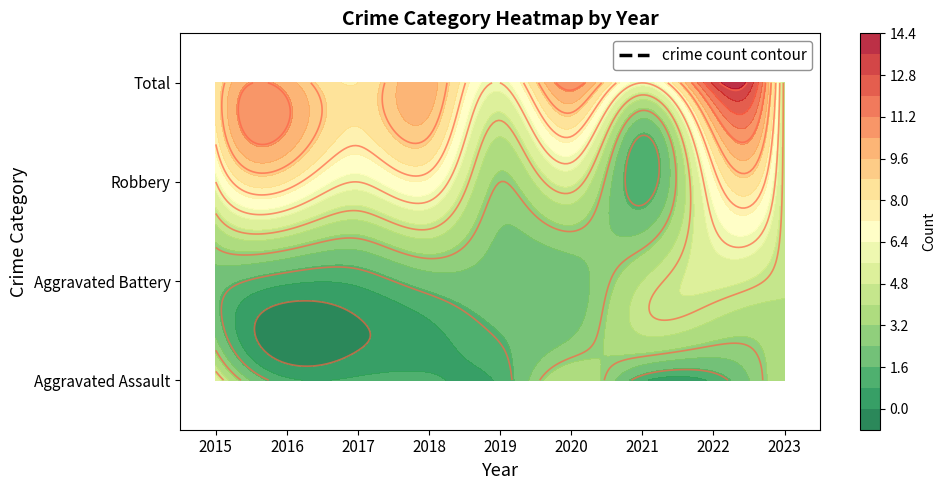

How many Aggravated Assault values are between 1 and 2?

6